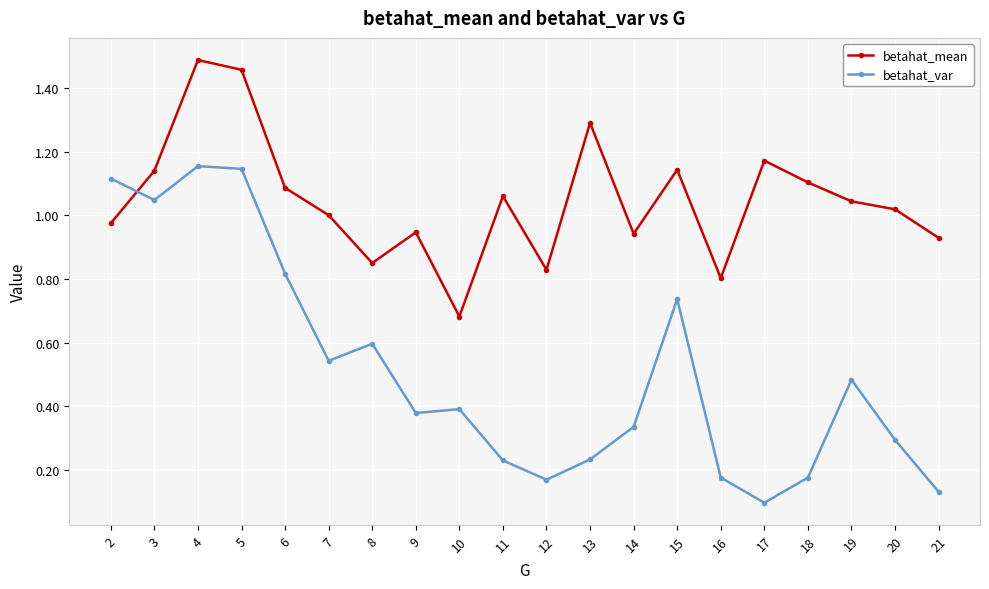

How many lines are shown in the chart?

2